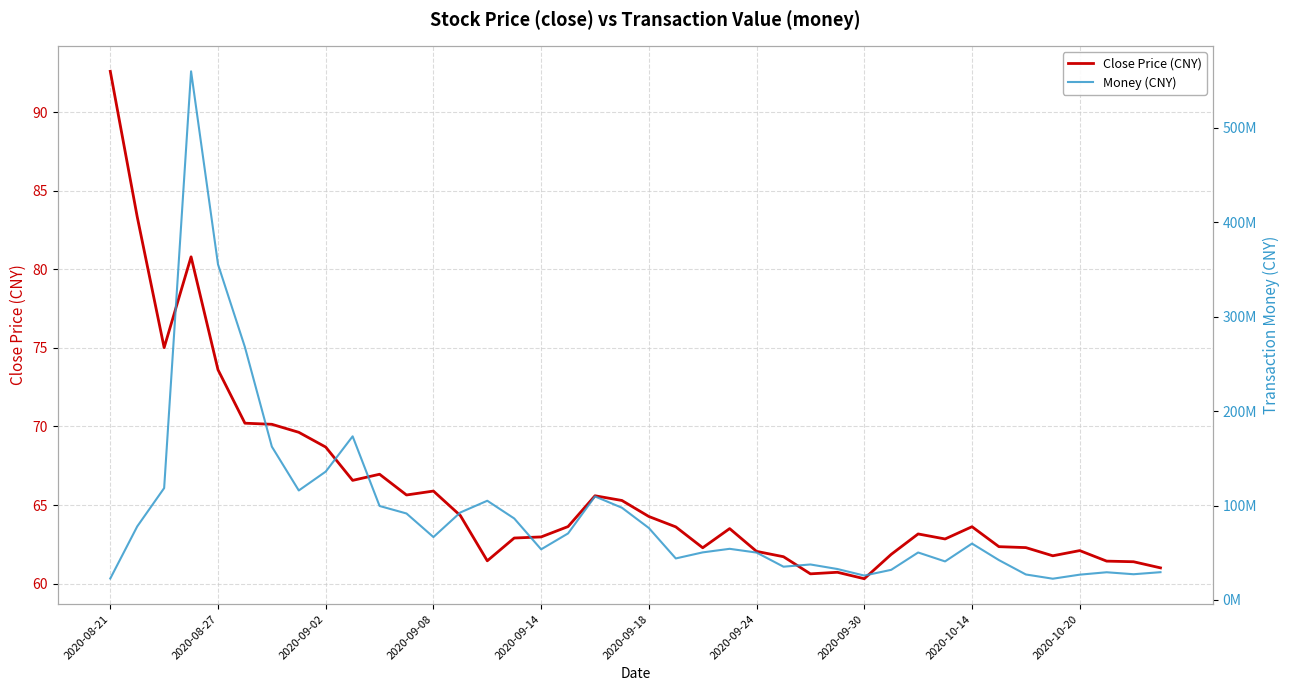

Which series changed the most between 22 and 33?

Money (CNY)